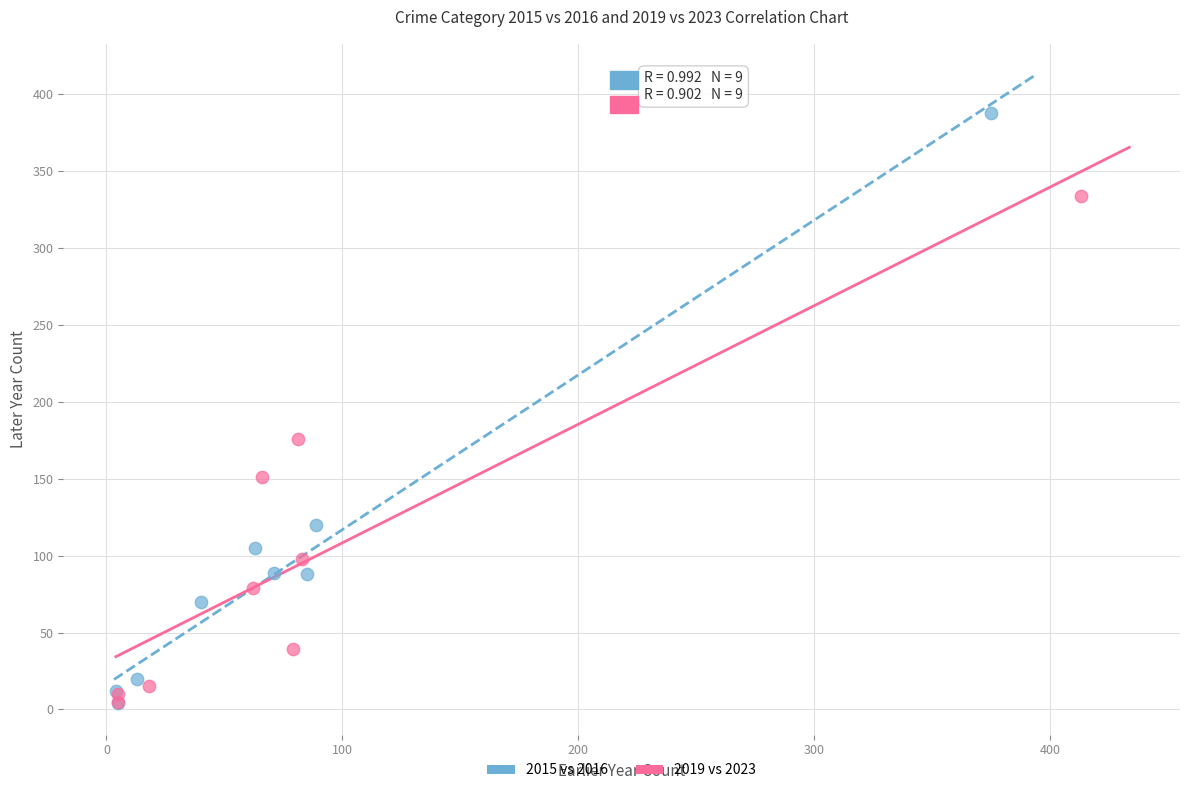

Which series reaches the maximum Y coordinate?

2015 vs 2016